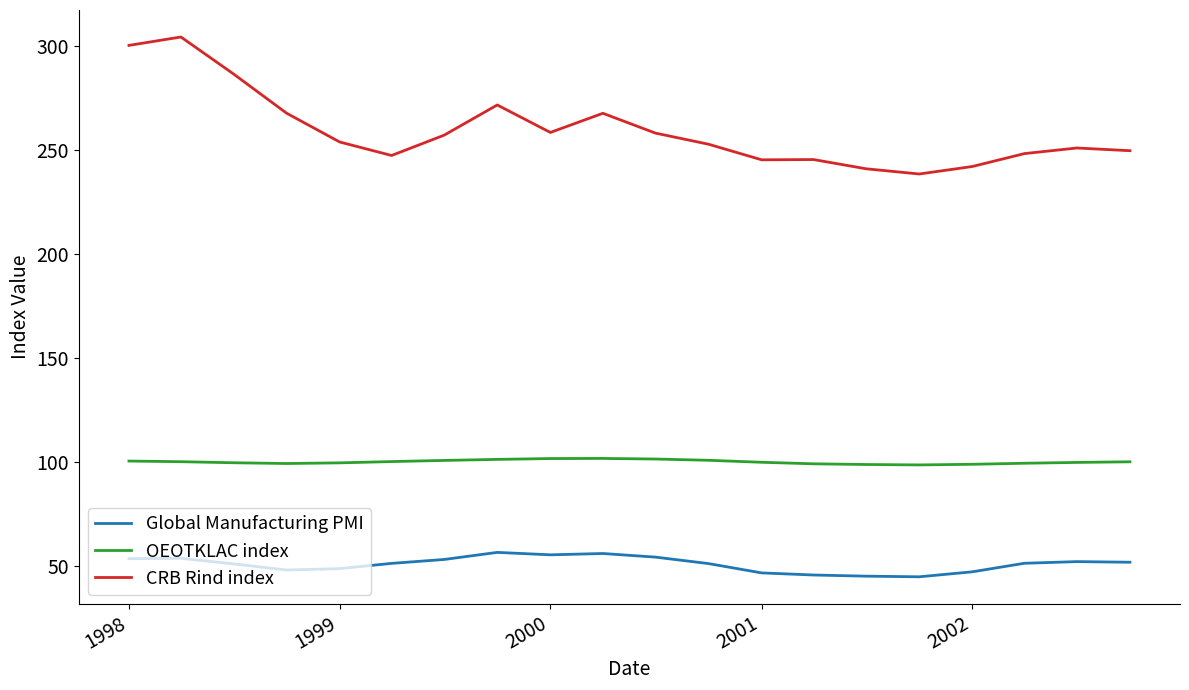

Which series has the largest range (max minus min)?

CRB Rind index